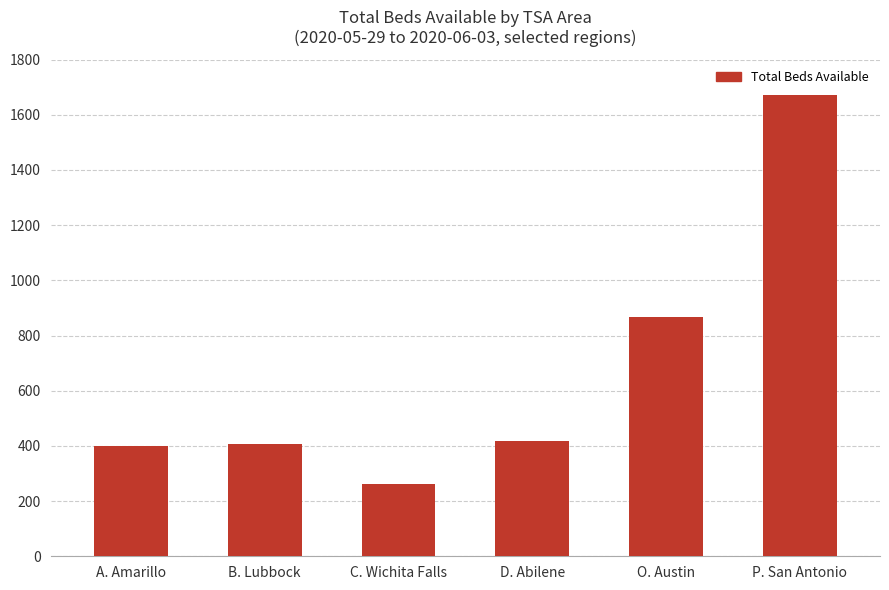

What is the difference between the values at P. San Antonio and A. Amarillo?

1273